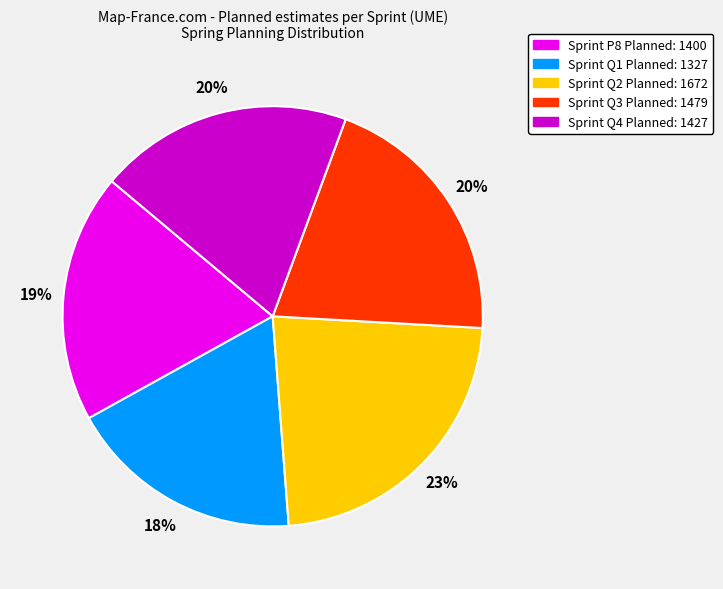

To the nearest percent, what is the difference between the largest and smallest slice percentages?

5%